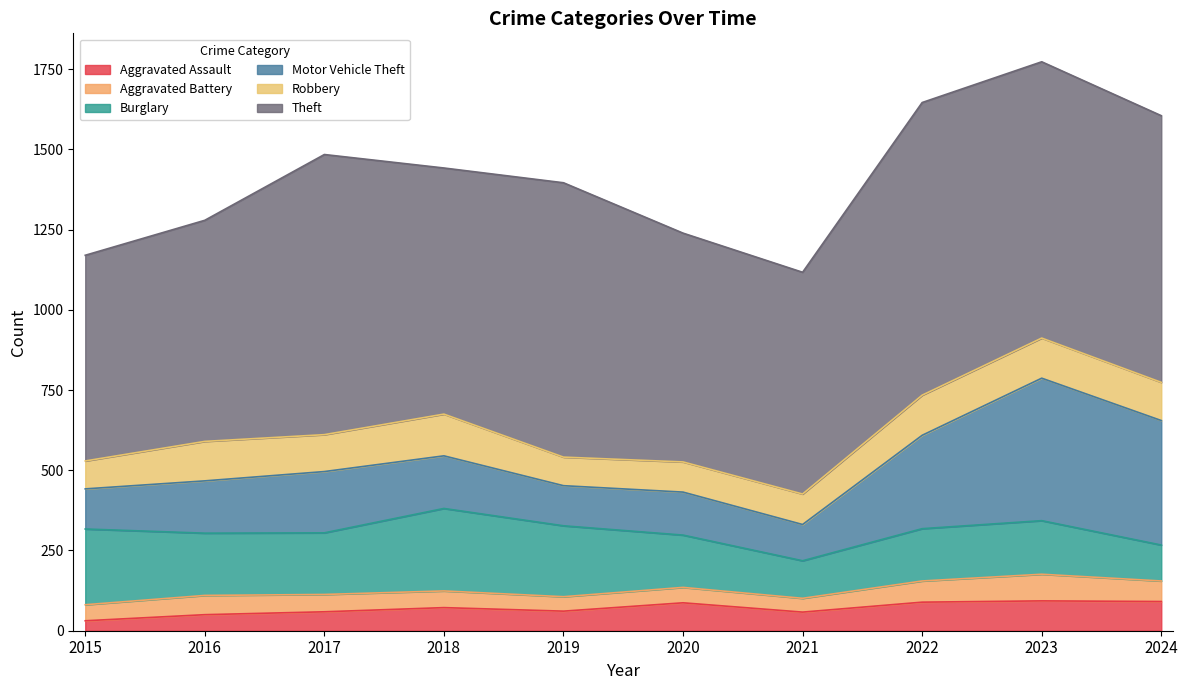

What is the difference between the Aggravated Assault values at 2022 and 2016?

39